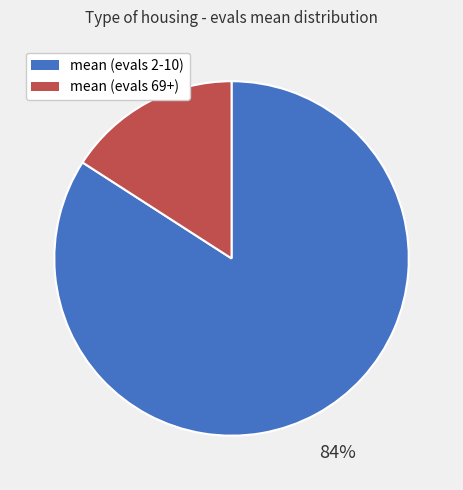

Combined, do mean (evals 2-10) and mean (evals 69+) account for over 50%?

Yes